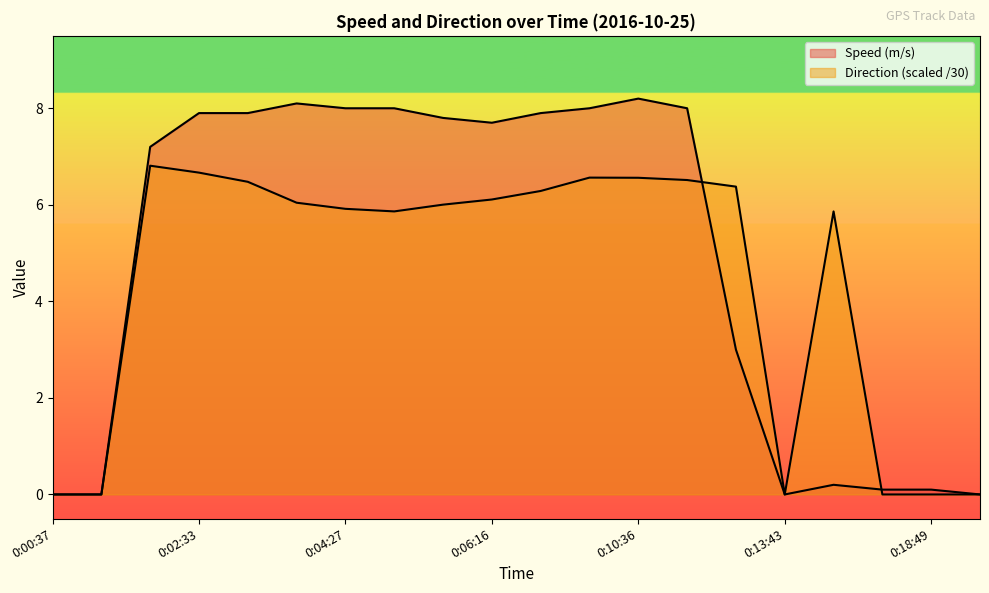

Rank the series at 0:07:37 from lowest to highest value.

Direction, Speed (m/s)